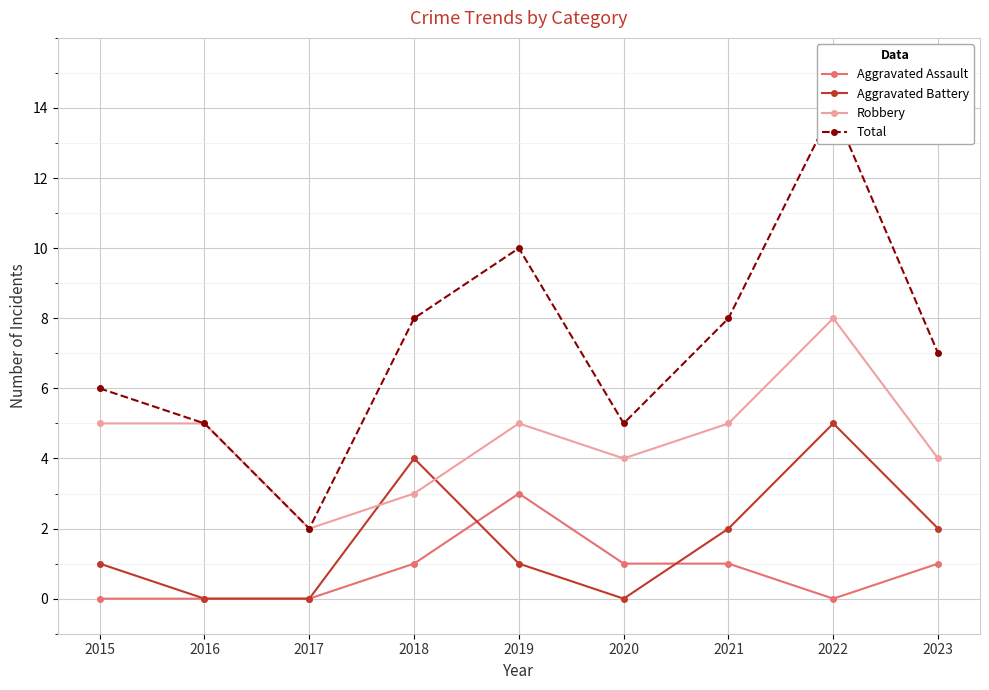

What are all the series names shown in the legend?

Aggravated Assault, Aggravated Battery, Robbery, Total